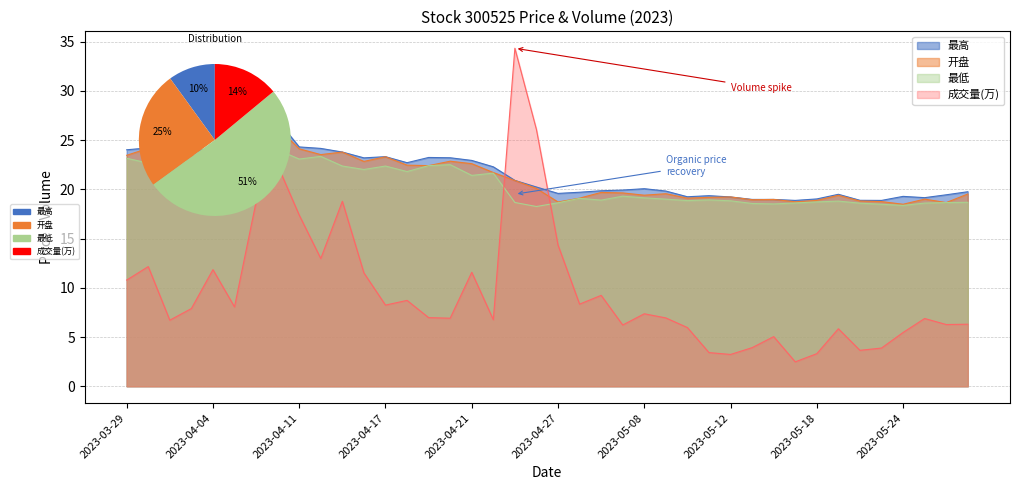

Reading left to right, what are all the values shown in this chart?

最高: 2023-03-29=24.0	2023-03-30=24.2	2023-03-31=23.5	2023-04-03=23.8	2023-04-04=24.3	2023-04-06=24.2	2023-04-07=25.9	2023-04-10=27.0	2023-04-11=24.3	2023-04-12=24.1	2023-04-13=23.8	2023-04-14=23.2	2023-04-17=23.3	2023-04-18=22.7	2023-04-19=23.2	2023-04-20=23.2	2023-04-21=22.9	2023-04-24=22.3	2023-04-25=20.9	2023-04-26=20.2	2023-04-27=19.6	2023-04-28=19.7	2023-05-04=19.9	2023-05-05=19.9	2023-05-08=20.1	2023-05-09=19.8	2023-05-10=19.2	2023-05-11=19.4	2023-05-12=19.2	2023-05-15=19.0	2023-05-16=19.0	2023-05-17=18.9	2023-05-18=19.0	2023-05-19=19.5	2023-05-22=18.9	2023-05-23=18.9	2023-05-24=19.3	2023-05-25=19.1	2023-05-26=19.4	2023-05-29=19.8
开盘: 2023-03-29=23.4	2023-03-30=24.2	2023-03-31=22.9	2023-04-03=23.4	2023-04-04=23.4	2023-04-06=23.7	2023-04-07=23.8	2023-04-10=26.2	2023-04-11=24.1	2023-04-12=23.5	2023-04-13=23.8	2023-04-14=22.8	2023-04-17=23.3	2023-04-18=22.4	2023-04-19=22.4	2023-04-20=22.9	2023-04-21=22.6	2023-04-24=21.7	2023-04-25=20.9	2023-04-26=20.1	2023-04-27=18.7	2023-04-28=19.1	2023-05-04=19.7	2023-05-05=19.6	2023-05-08=19.4	2023-05-09=19.6	2023-05-10=19.1	2023-05-11=19.2	2023-05-12=19.2	2023-05-15=18.9	2023-05-16=19.0	2023-05-17=18.7	2023-05-18=18.9	2023-05-19=19.4	2023-05-22=18.8	2023-05-23=18.8	2023-05-24=18.5	2023-05-25=19.0	2023-05-26=18.6	2023-05-29=19.5
最低: 2023-03-29=23.1	2023-03-30=22.7	2023-03-31=22.6	2023-04-03=22.9	2023-04-04=23.1	2023-04-06=23.3	2023-04-07=23.2	2023-04-10=24.0	2023-04-11=23.1	2023-04-12=23.3	2023-04-13=22.4	2023-04-14=22.0	2023-04-17=22.4	2023-04-18=21.8	2023-04-19=22.4	2023-04-20=22.5	2023-04-21=21.4	2023-04-24=21.6	2023-04-25=18.7	2023-04-26=18.2	2023-04-27=18.6	2023-04-28=19.1	2023-05-04=18.9	2023-05-05=19.3	2023-05-08=19.1	2023-05-09=19.0	2023-05-10=18.9	2023-05-11=18.9	2023-05-12=18.8	2023-05-15=18.6	2023-05-16=18.5	2023-05-17=18.6	2023-05-18=18.7	2023-05-19=18.8	2023-05-22=18.6	2023-05-23=18.5	2023-05-24=18.4	2023-05-25=18.6	2023-05-26=18.6	2023-05-29=18.7
成交量(万): 2023-03-29=10.8	2023-03-30=12.2	2023-03-31=6.7	2023-04-03=7.9	2023-04-04=11.8	2023-04-06=8.1	2023-04-07=18.7	2023-04-10=22.4	2023-04-11=17.4	2023-04-12=13.0	2023-04-13=18.8	2023-04-14=11.5	2023-04-17=8.2	2023-04-18=8.7	2023-04-19=7.0	2023-04-20=6.9	2023-04-21=11.6	2023-04-24=6.8	2023-04-25=34.3	2023-04-26=26.1	2023-04-27=14.3	2023-04-28=8.3	2023-05-04=9.2	2023-05-05=6.2	2023-05-08=7.4	2023-05-09=6.9	2023-05-10=6.0	2023-05-11=3.4	2023-05-12=3.2	2023-05-15=3.9	2023-05-16=5.0	2023-05-17=2.5	2023-05-18=3.3	2023-05-19=5.8	2023-05-22=3.6	2023-05-23=3.9	2023-05-24=5.5	2023-05-25=6.9	2023-05-26=6.3	2023-05-29=6.3